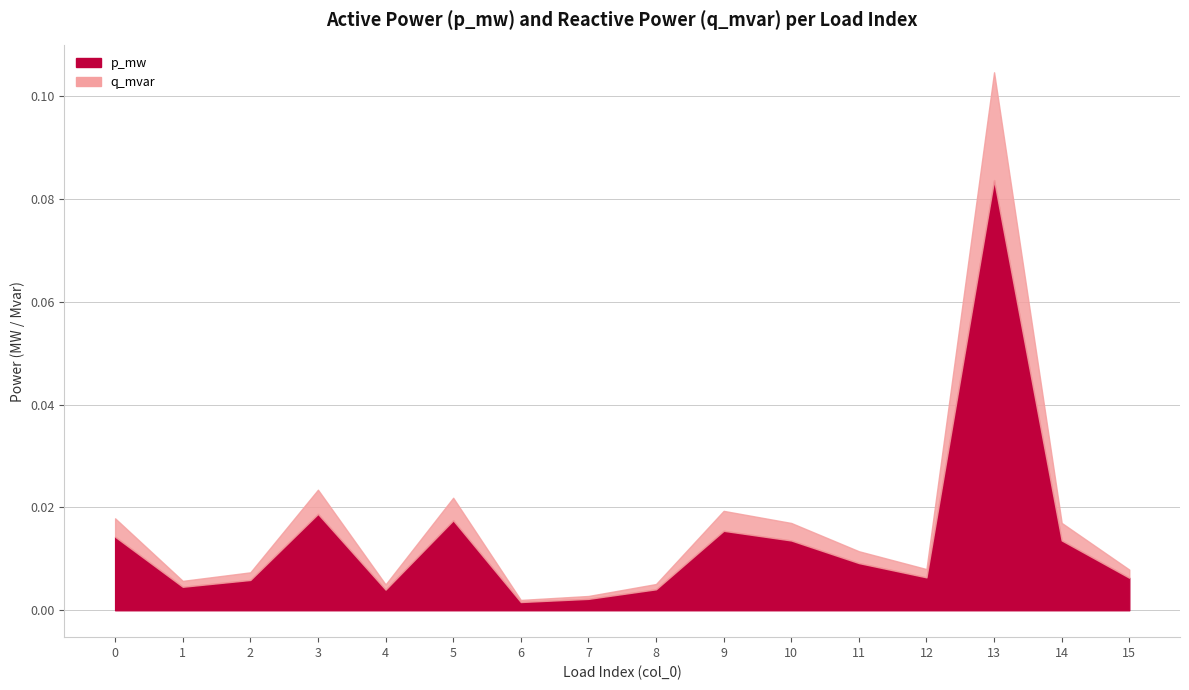

How many lines are shown in the chart?

2